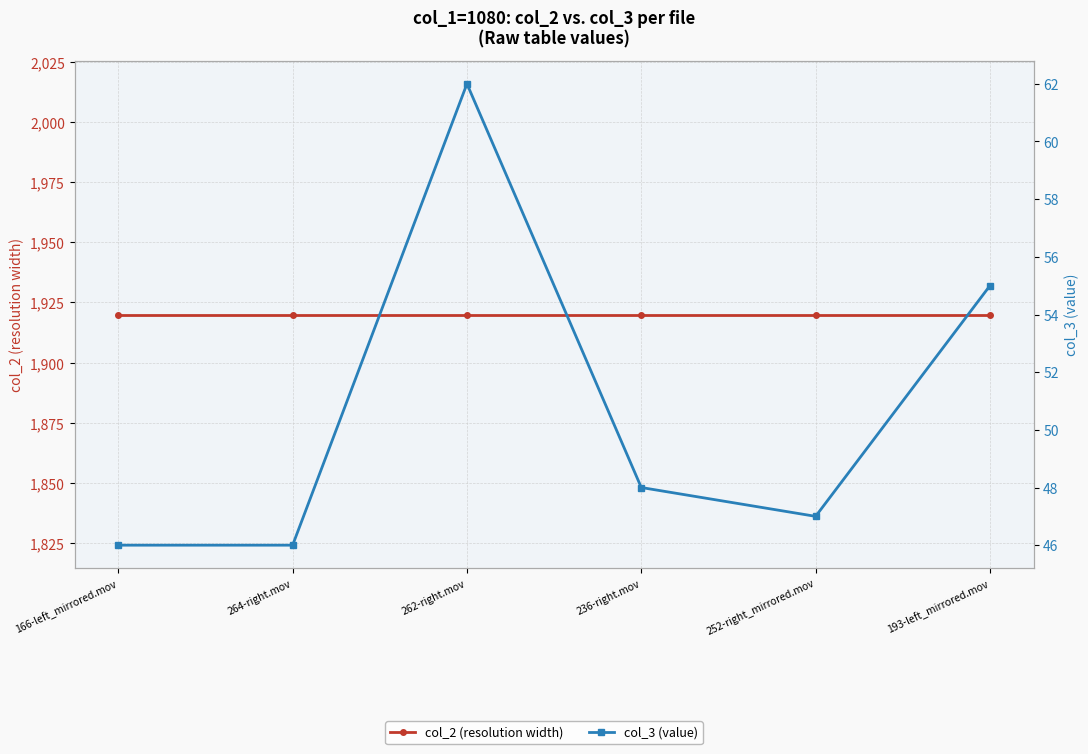

True or false: col_3 (value) has a value of 17 at 264-right.mov.

False